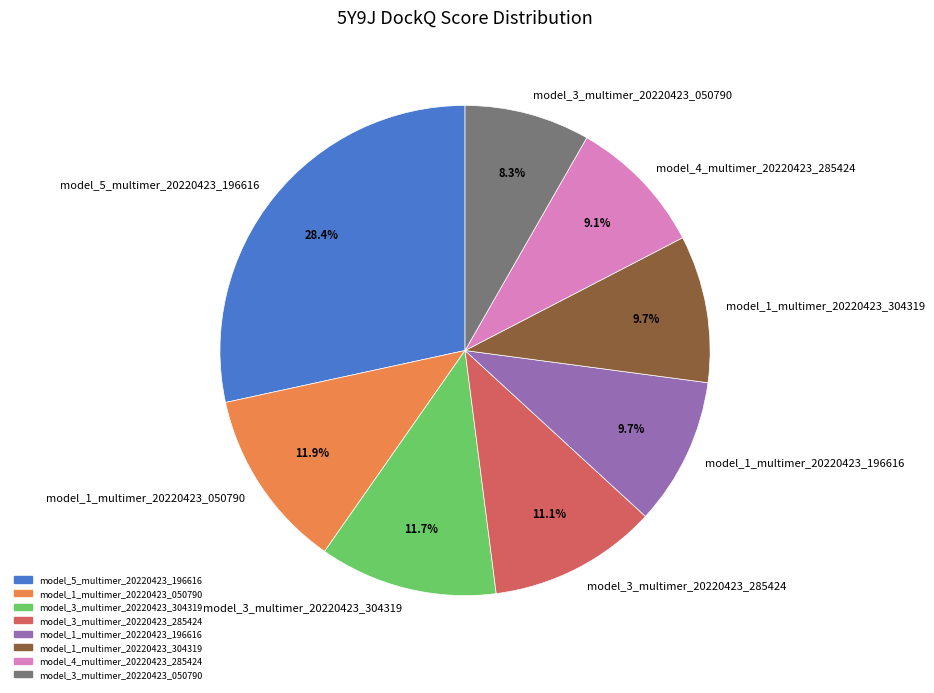

Does model_3_multimer_20220423_285424 account for over 50% of the chart?

No